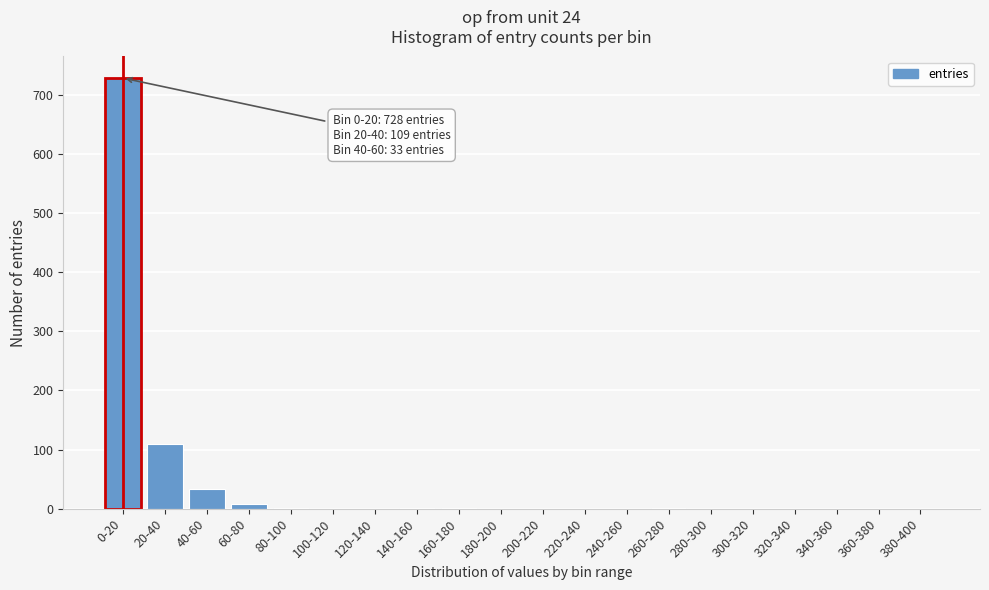

The value at 220-240 is 0. True or false?

True